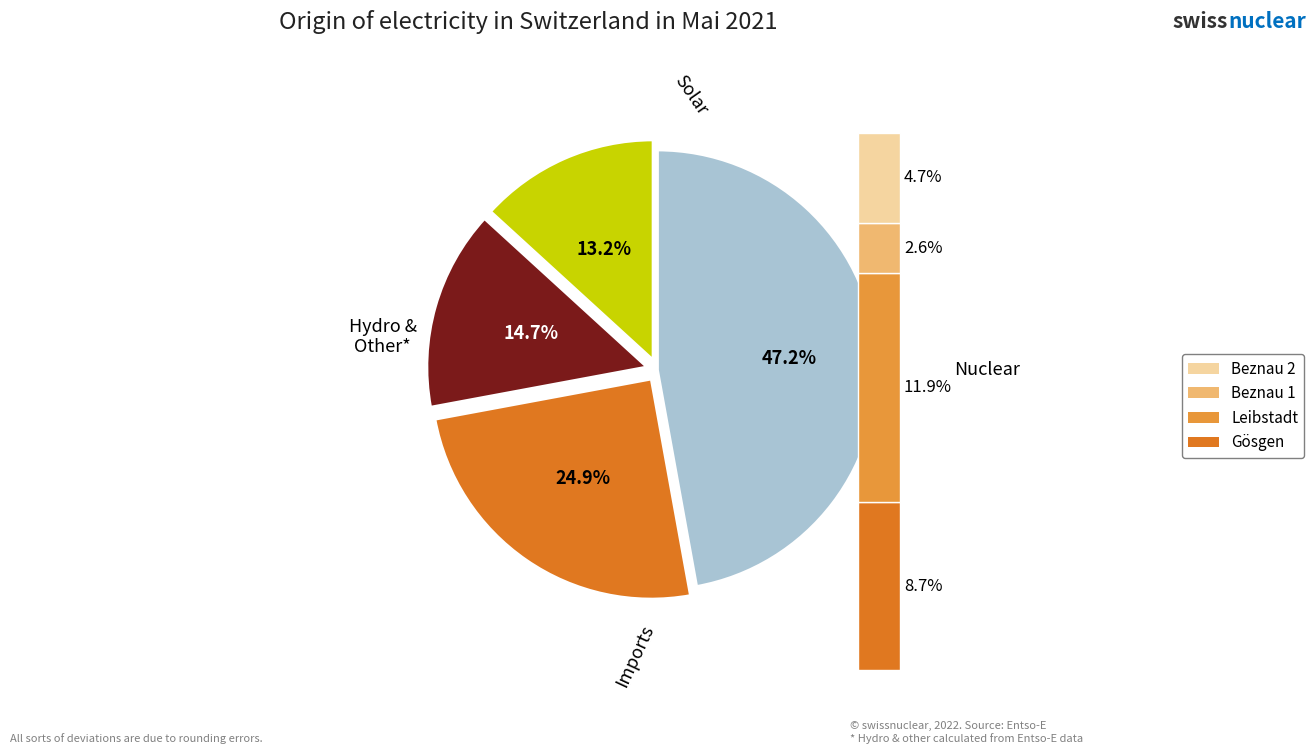

How many segments does this pie chart have?

4